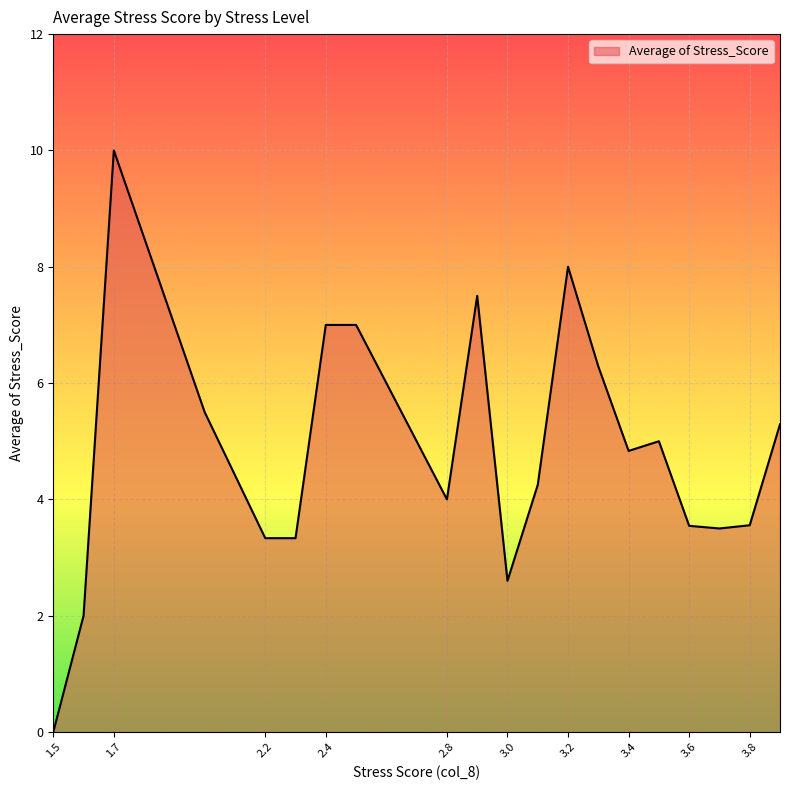

What is the difference between the maximum and minimum values?

10.0